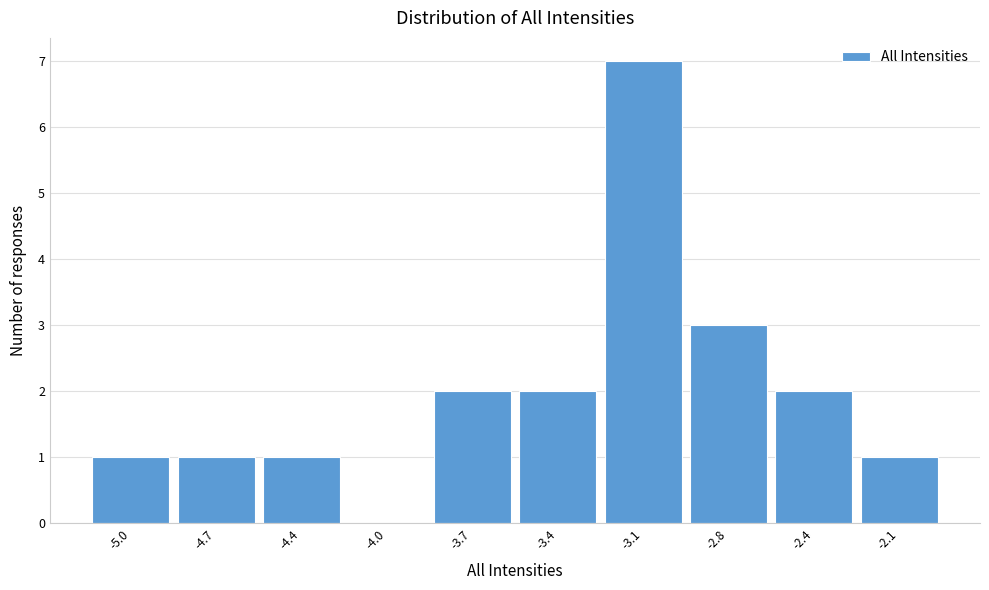

Reading right to left, what are all the values shown in this chart?

-2.1=1	-2.4=2	-2.8=3	-3.1=7	-3.4=2	-3.7=2	-4.0=0	-4.4=1	-4.7=1	-5.0=1